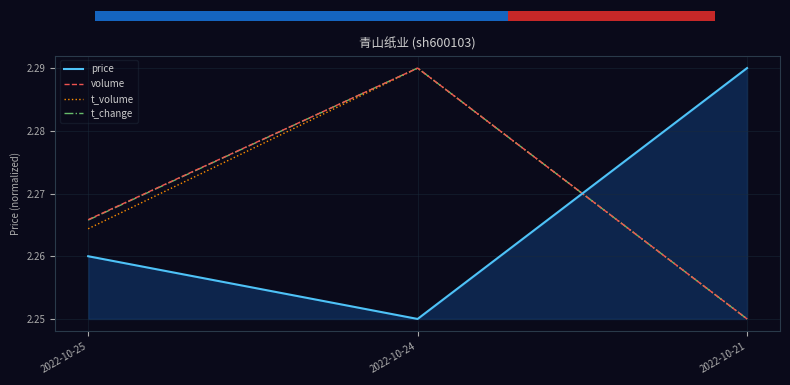

Reading right to left, list all the values displayed in this chart.

price: 2.3	2.2	2.3
volume: 2.2	2.3	2.3
t_volume: 2.2	2.3	2.3
t_change: 2.2	2.3	2.3